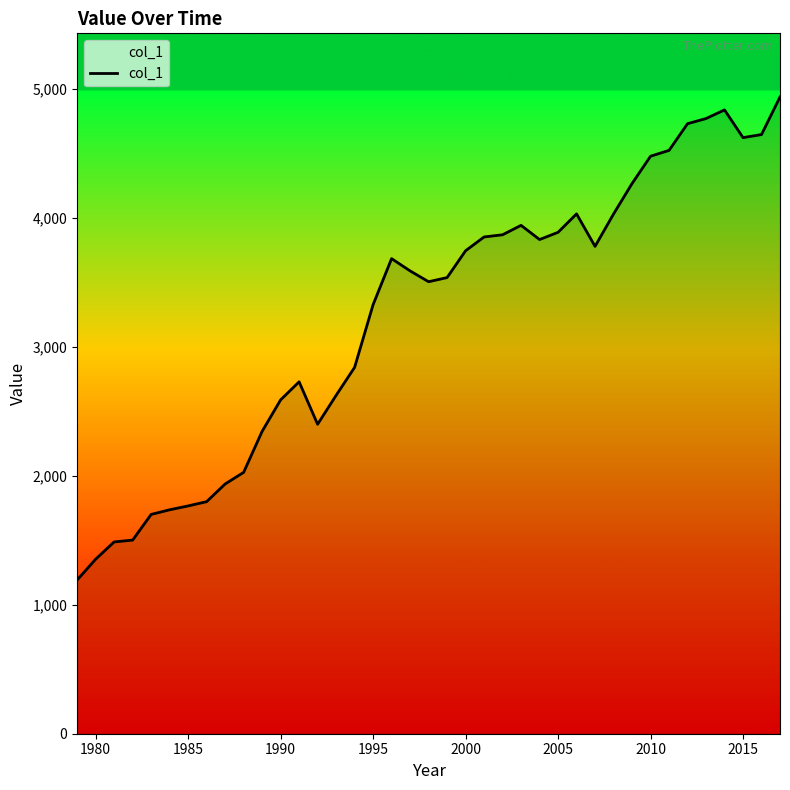

What is the difference between the maximum and minimum values?

3744